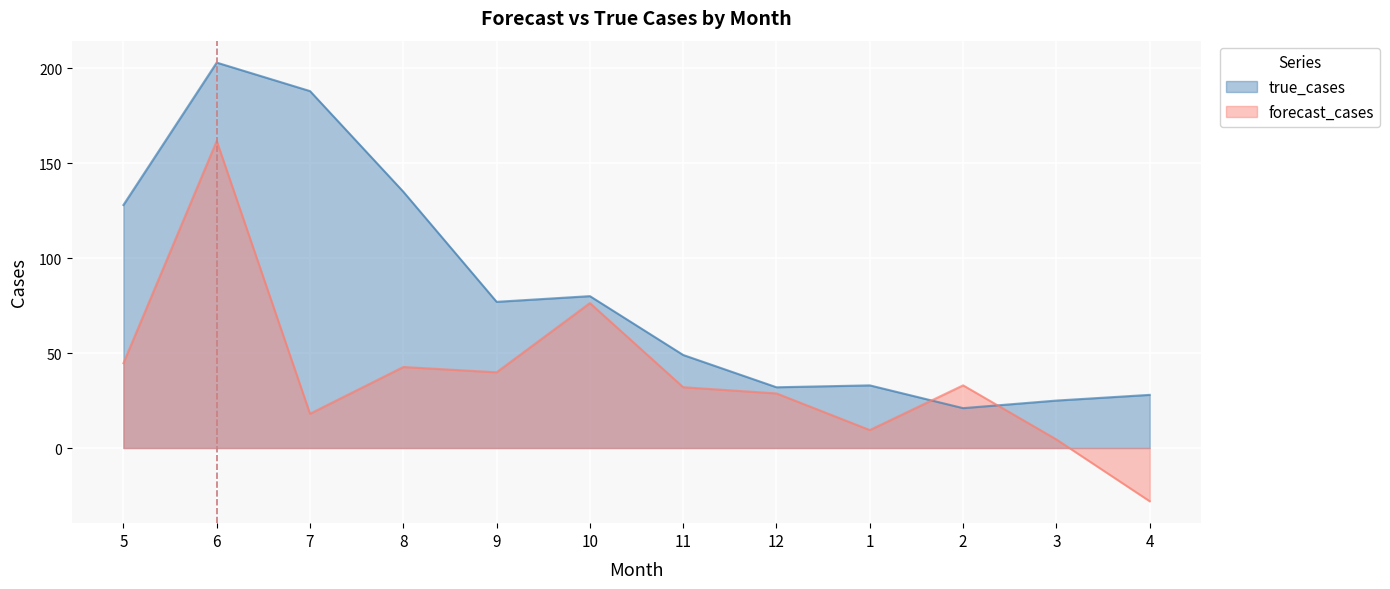

Reading right to left, transcribe all the data shown in this chart.

forecast_cases: -28.0	4.5	33.0	9.5	28.8	32.0	76.3	39.9	42.7	18.1	161.7	44.7
true_cases: 28.0	25.0	21.0	33.0	32.0	49.0	80.0	77.0	135.0	188.0	203.0	128.0